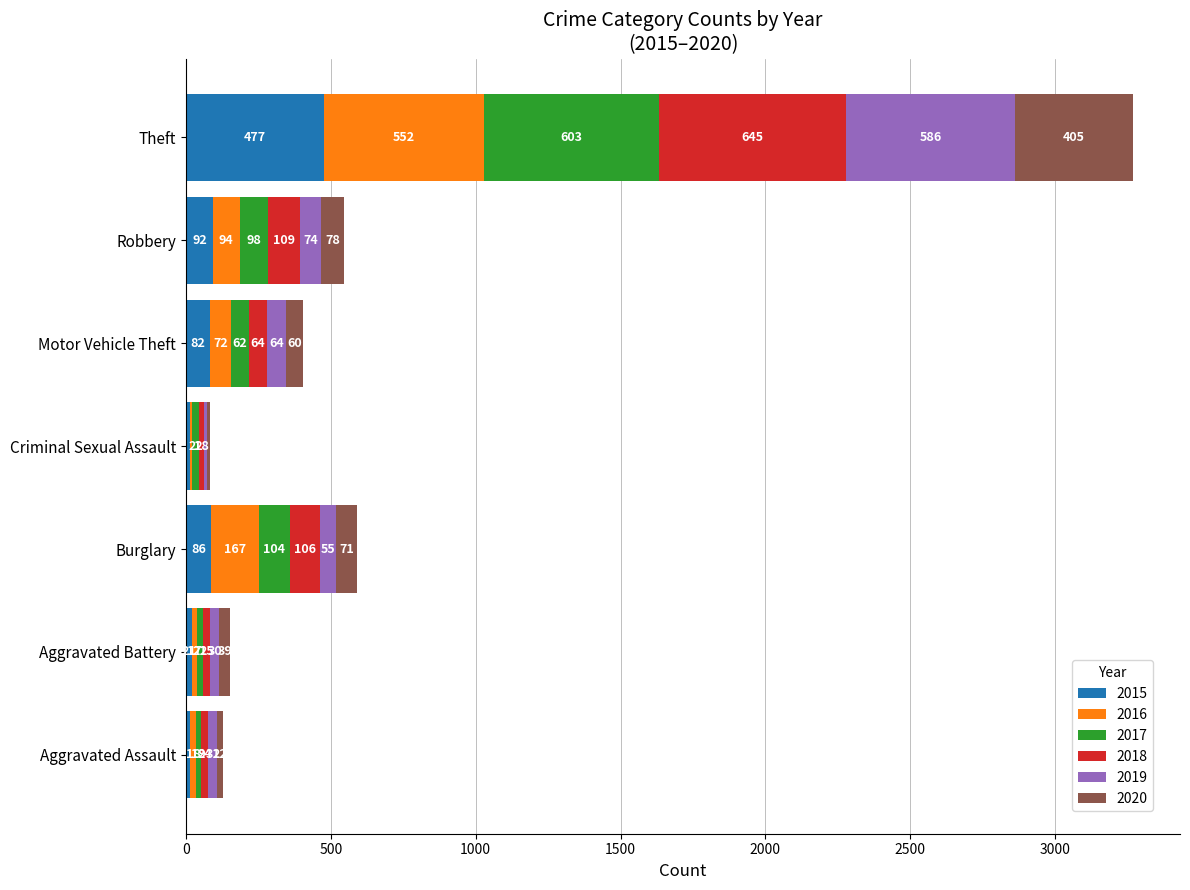

What is the highest value of the 2015 series?

477